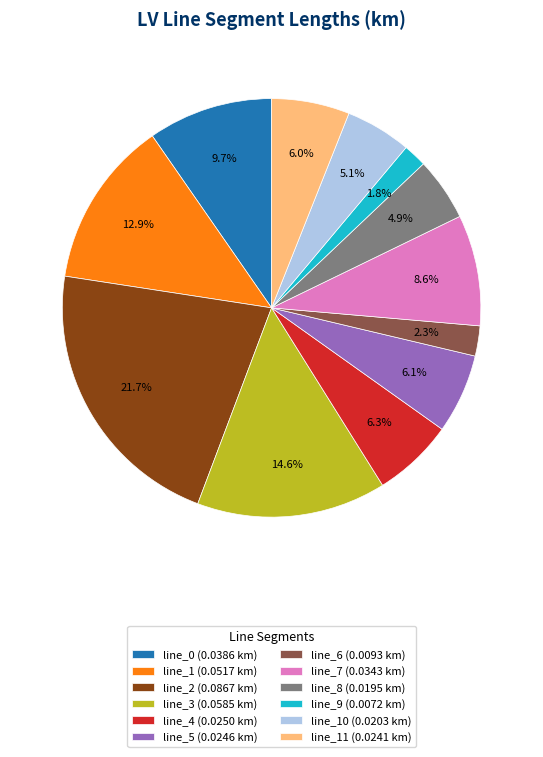

Which has a higher value, line_3 (0.0585 km) or line_0 (0.0386 km)?

line_3 (0.0585 km)